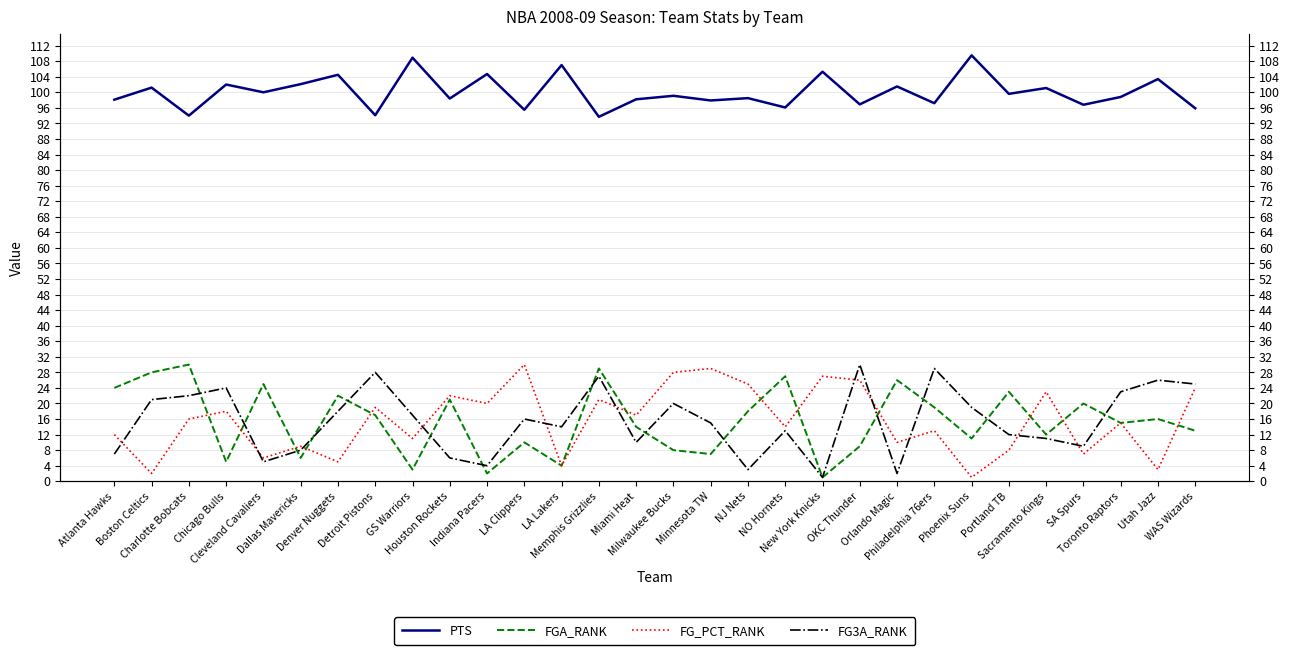

How many values in the FGA_RANK series are below 16?

15